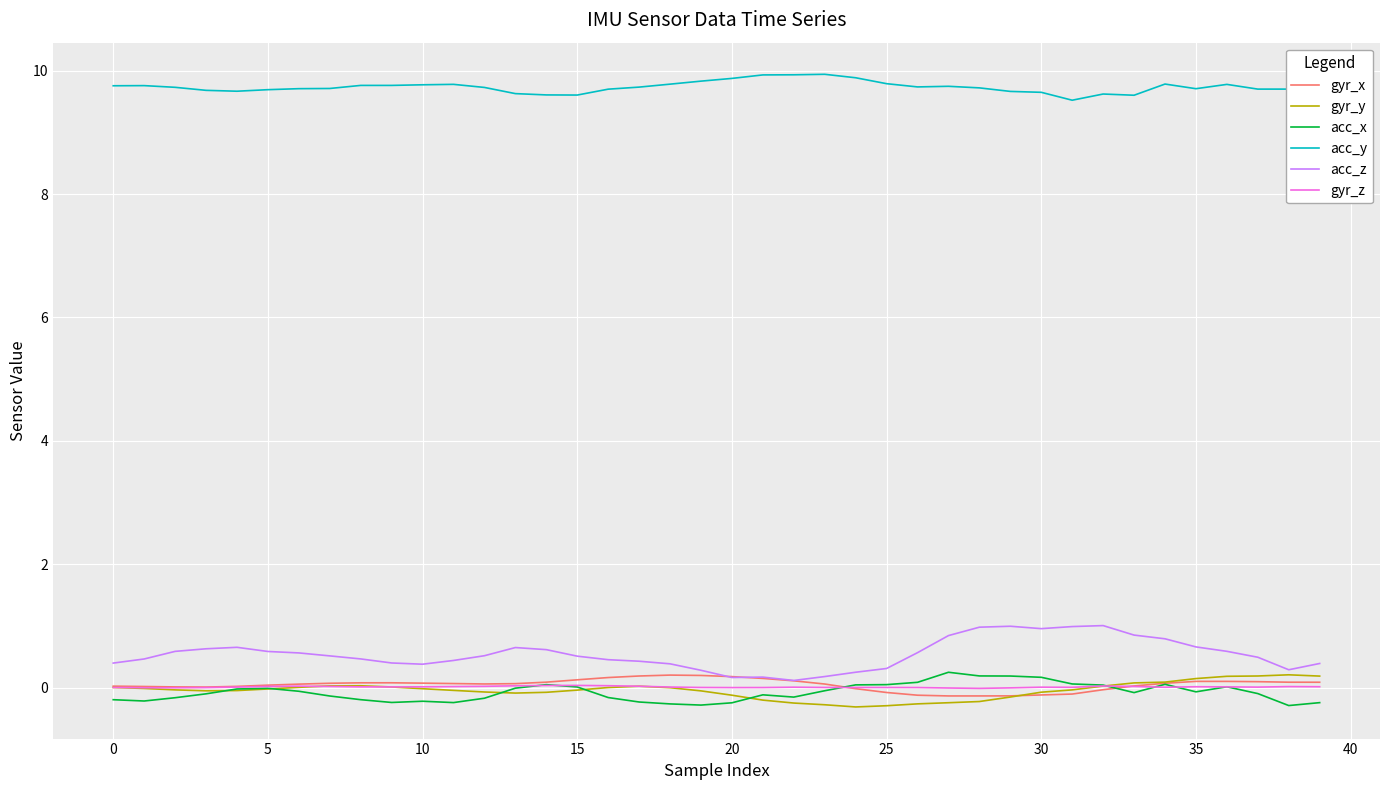

Which series has the widest spread of values?

acc_z